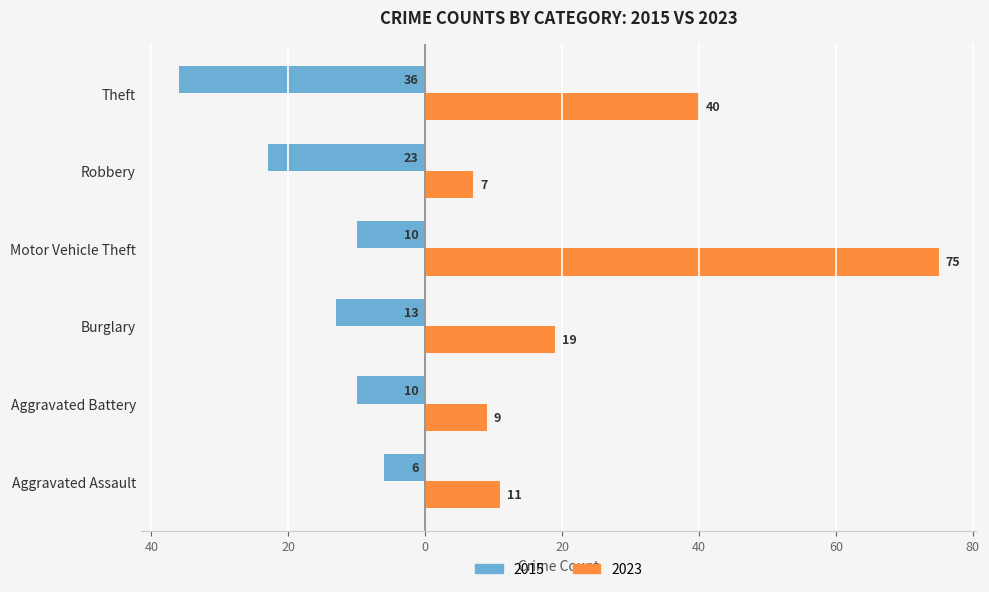

Reading left to right, extract all data points from this chart.

2015: Aggravated Assault=-6	Aggravated Battery=-10	Burglary=-13	Motor Vehicle Theft=-10	Robbery=-23	Theft=-36
2023: Aggravated Assault=11	Aggravated Battery=9	Burglary=19	Motor Vehicle Theft=75	Robbery=7	Theft=40